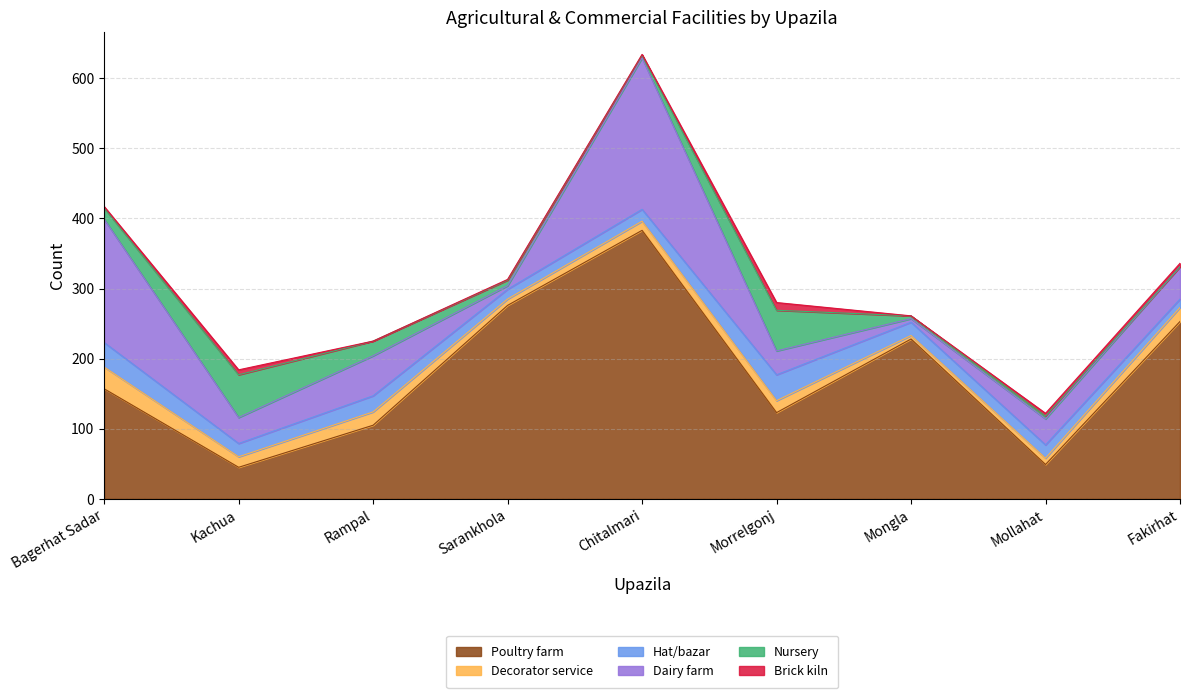

What is the sum of all Dairy farm values?

613